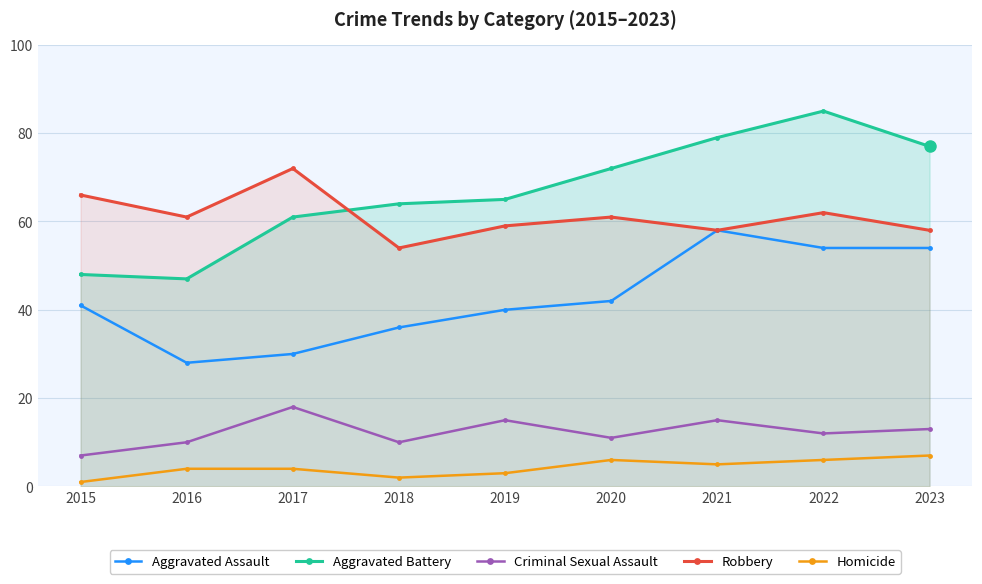

True or false: Aggravated Assault has more than 0 interior local peaks.

True